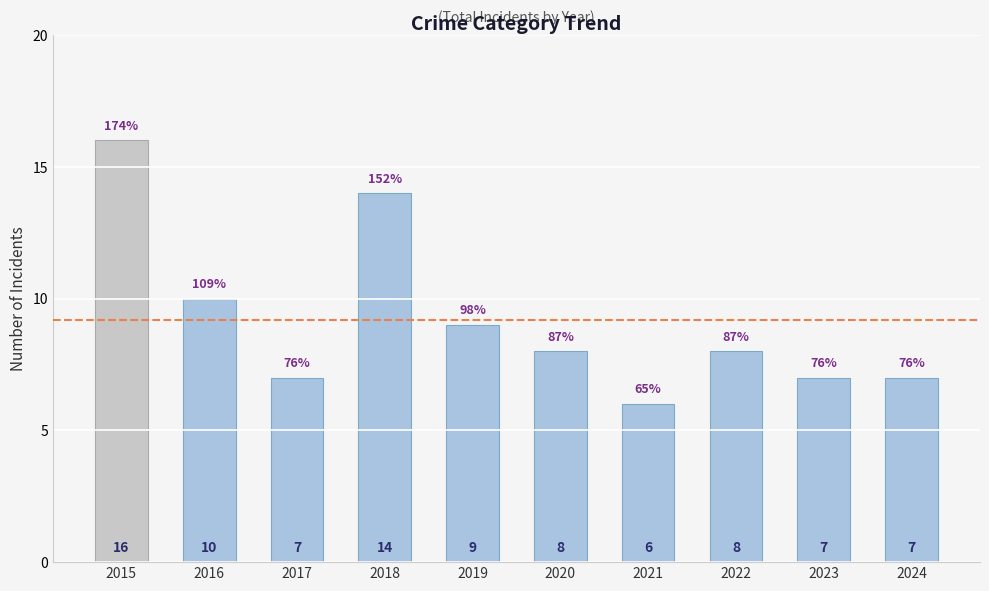

Which category has the lowest value across all series?

2021